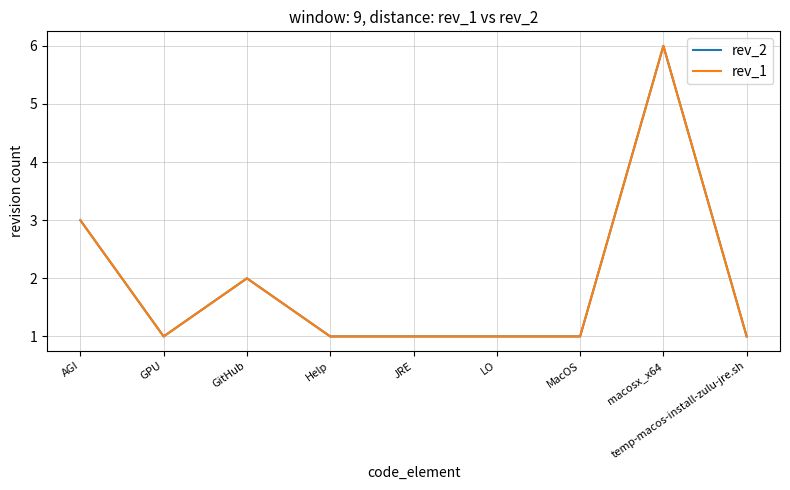

At which category is the sum across all series the highest?

macosx_x64